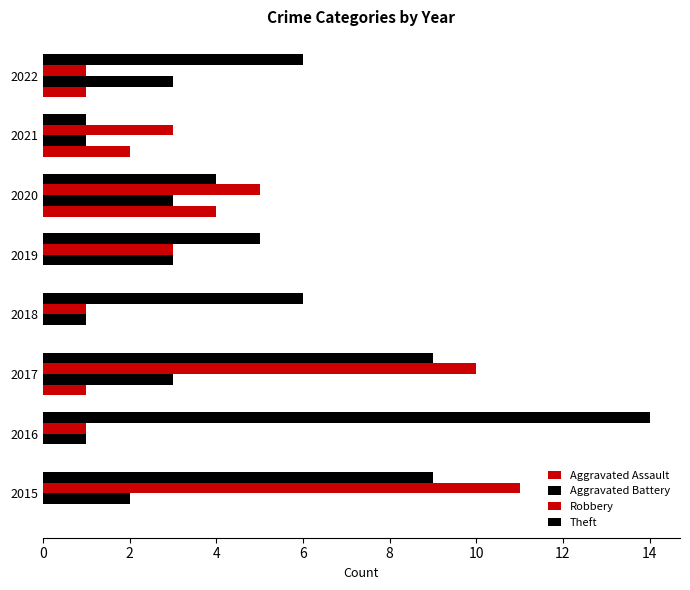

Count the number of categories in the chart.

8